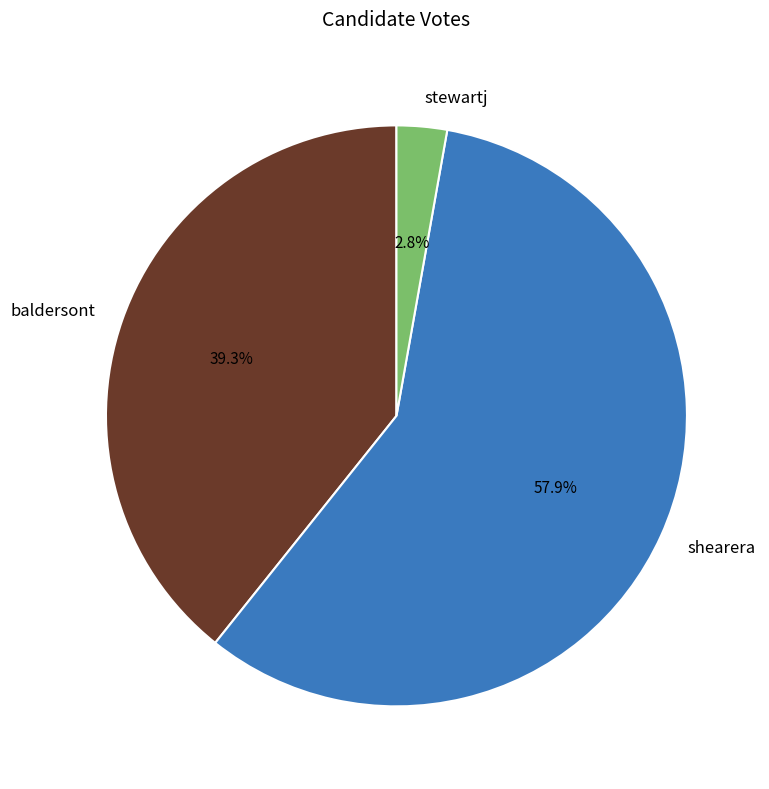

Approximately how many times larger is the value at shearera compared to stewartj?

20.7